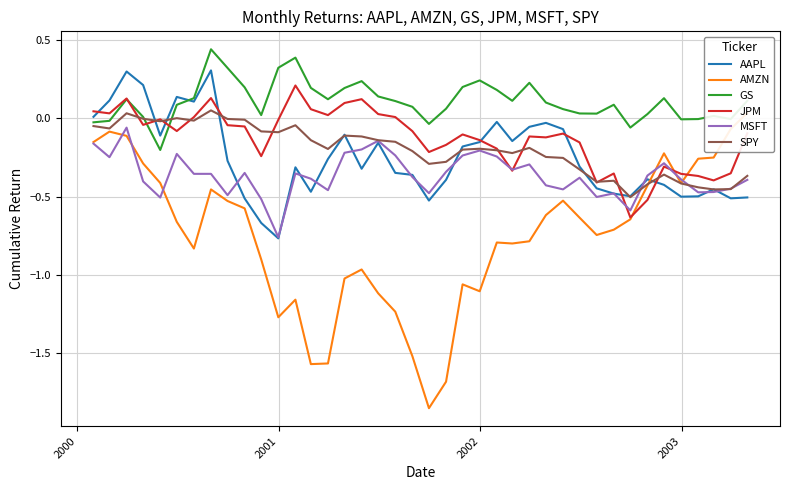

True or false: AMZN has more than 0 interior local peaks.

True